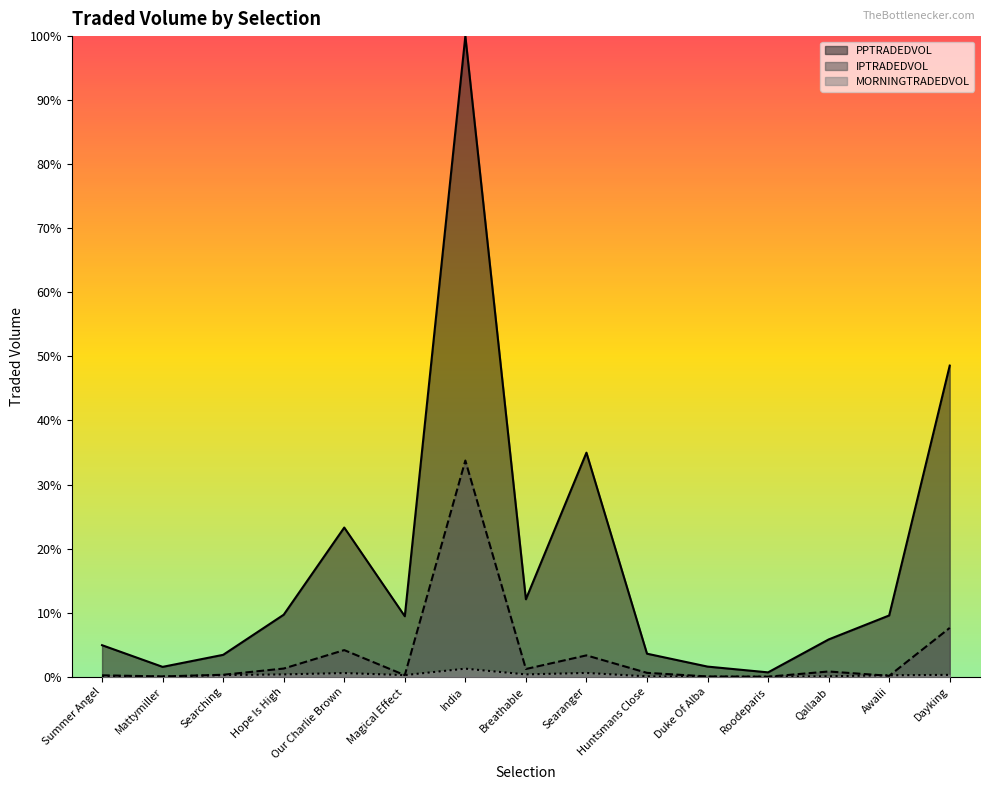

What is the value of the PPTRADEDVOL point at the 15th from the left?

48.6